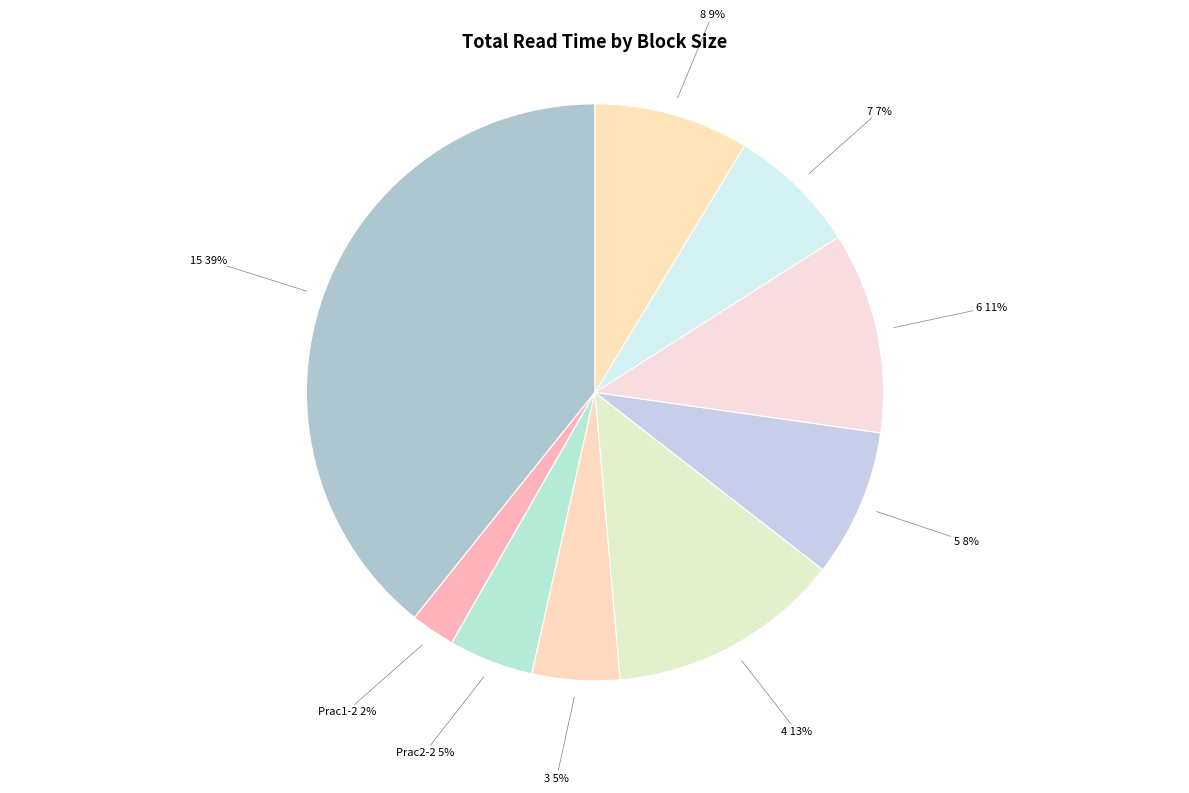

Does Prac2-2 account for over 50% of the chart?

No